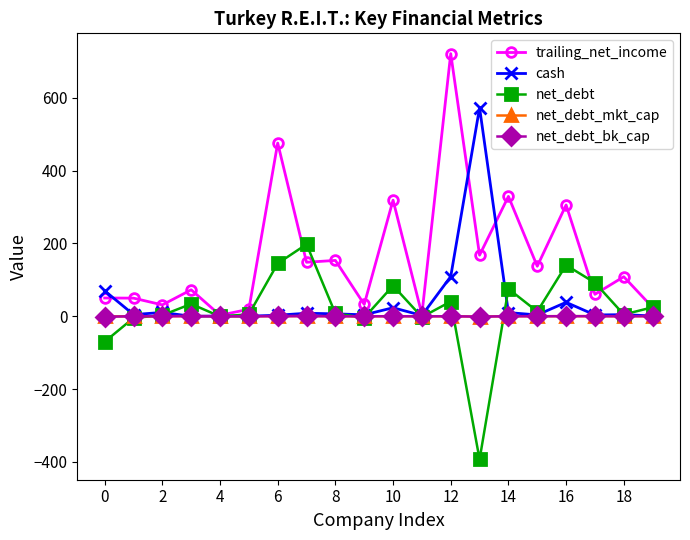

Which series has the largest total across all categories?

trailing_net_income